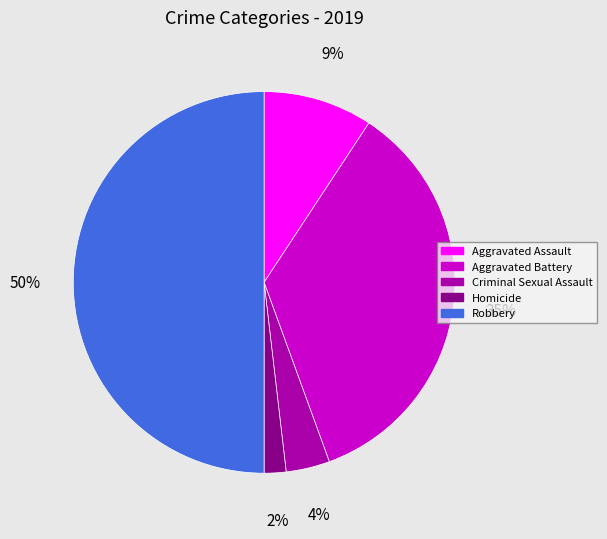

Rank the categories by value from highest to lowest.

Robbery, Aggravated Battery, Aggravated Assault, Criminal Sexual Assault, Homicide